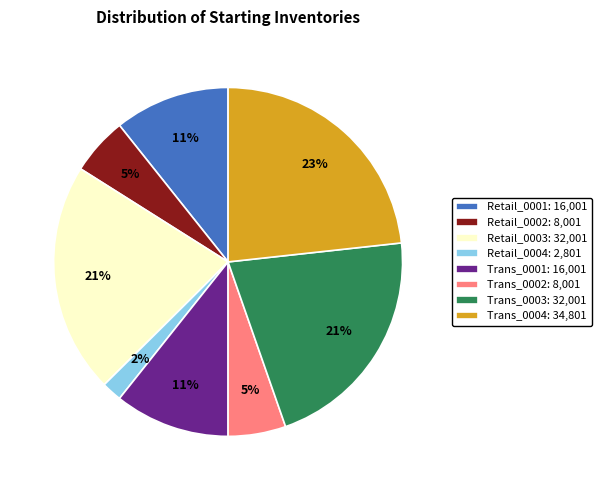

Is it true that Trans_0003 is 15% of the pie?

False